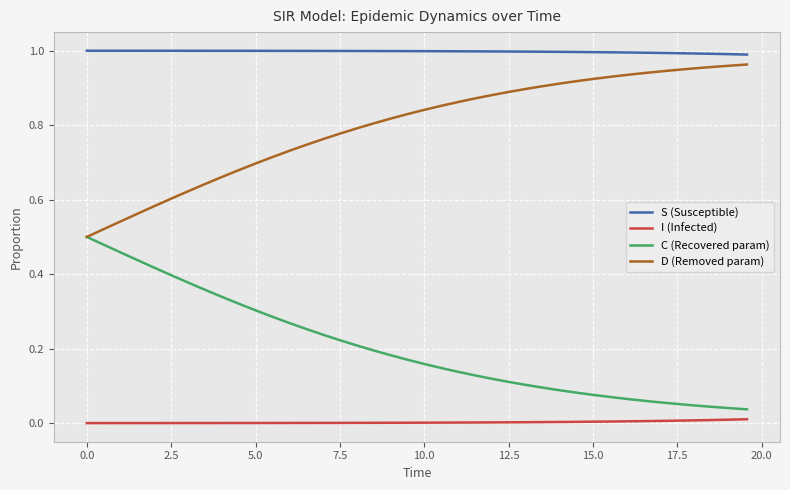

Count the number of categories in the chart.

40